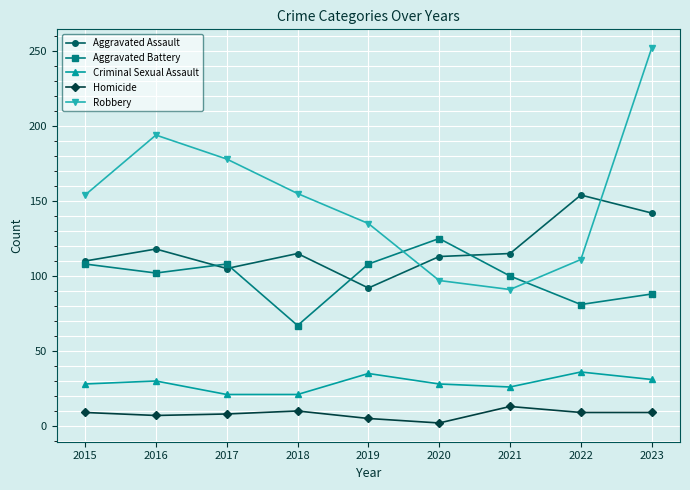

Is it true that Aggravated Battery equals 167 at 2015?

False